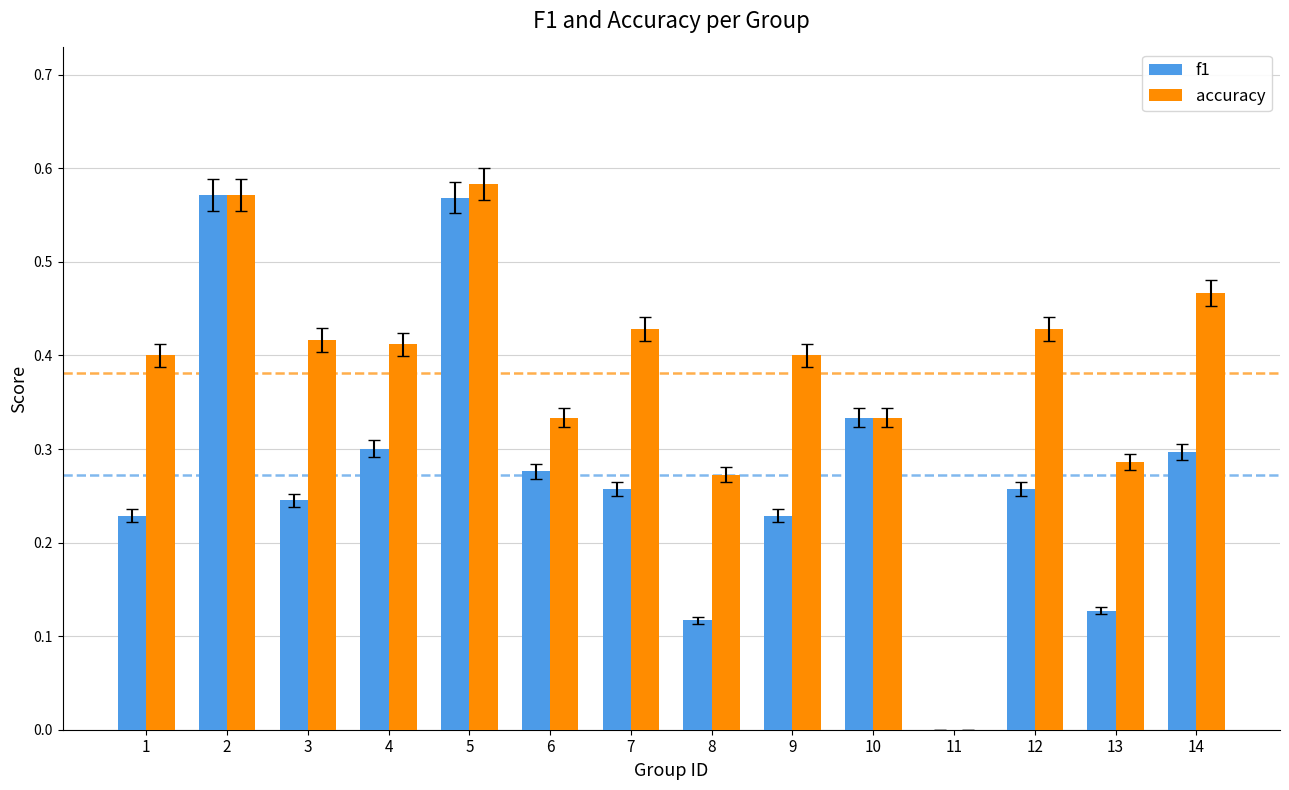

Count the number of categories in the chart.

14